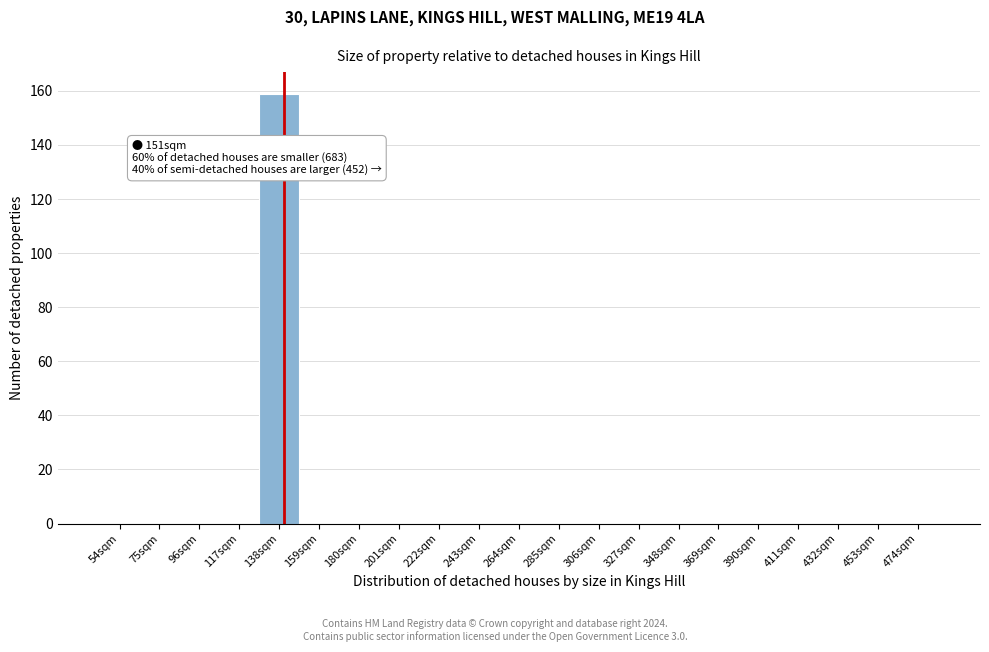

Reading right to left, transcribe all the data shown in this chart.

474sqm=0	453sqm=0	432sqm=0	411sqm=0	390sqm=0	369sqm=0	348sqm=0	327sqm=0	306sqm=0	285sqm=0	264sqm=0	243sqm=0	222sqm=0	201sqm=0	180sqm=0	159sqm=0	138sqm=159	117sqm=0	96sqm=0	75sqm=0	54sqm=0